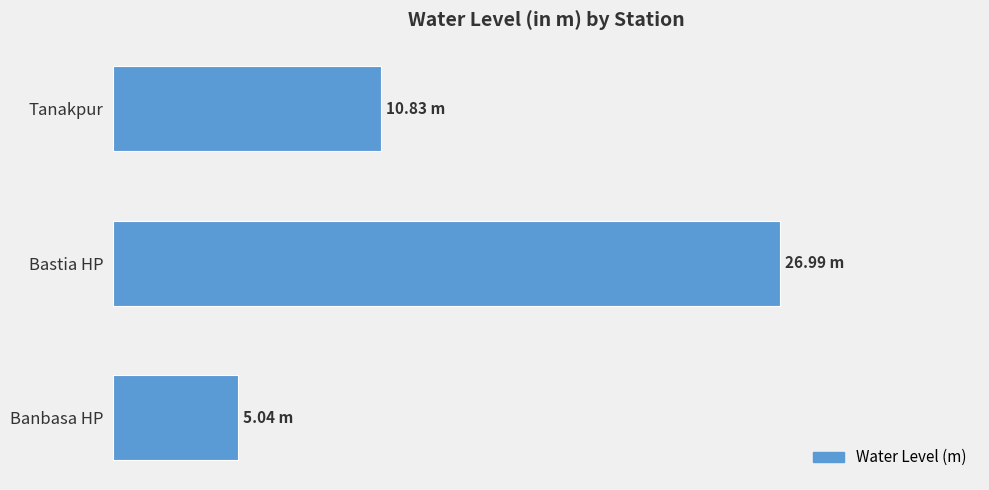

Rank the categories by value from lowest to highest.

Banbasa HP, Tanakpur, Bastia HP